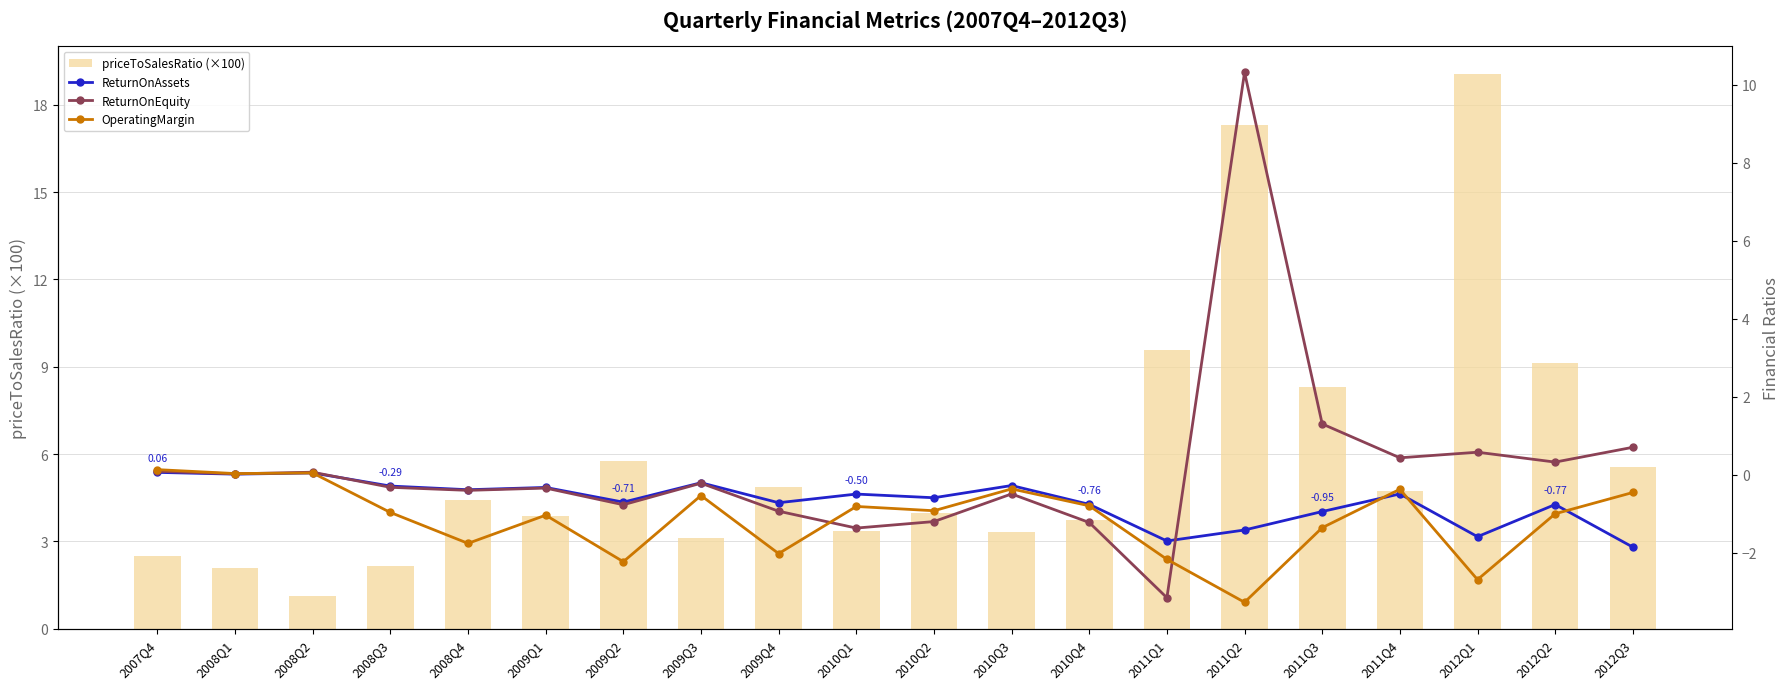

What is the minimum value for ReturnOnAssets?

-1.9